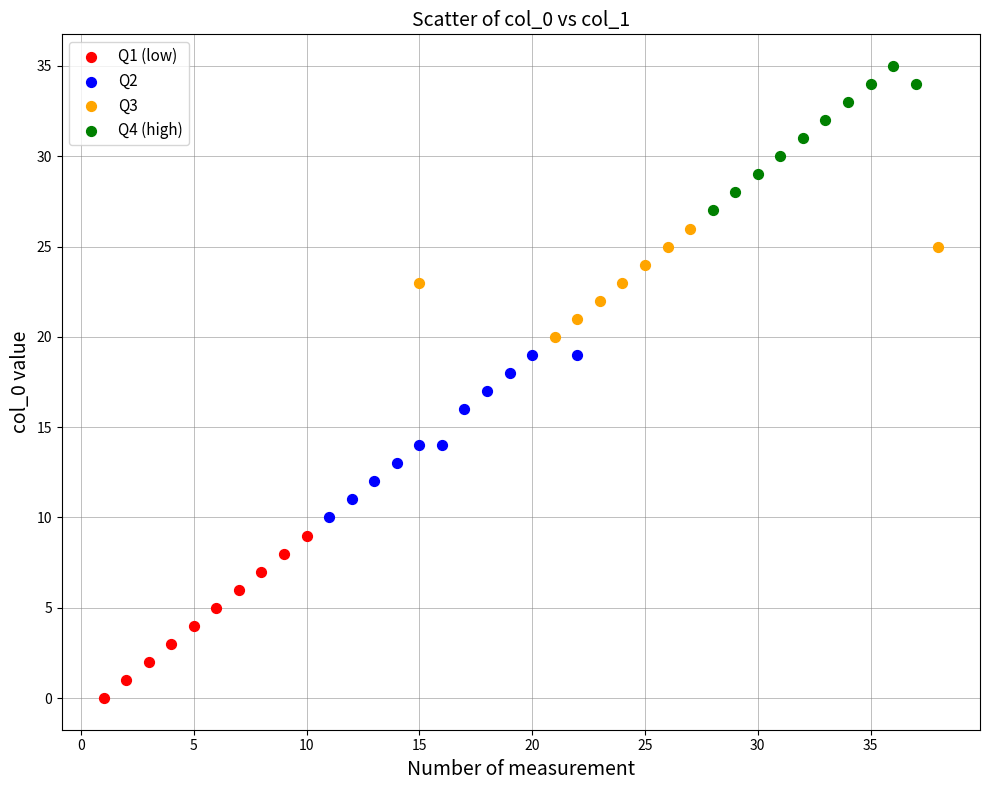

Which series reaches the minimum Y coordinate?

Q1 (low)